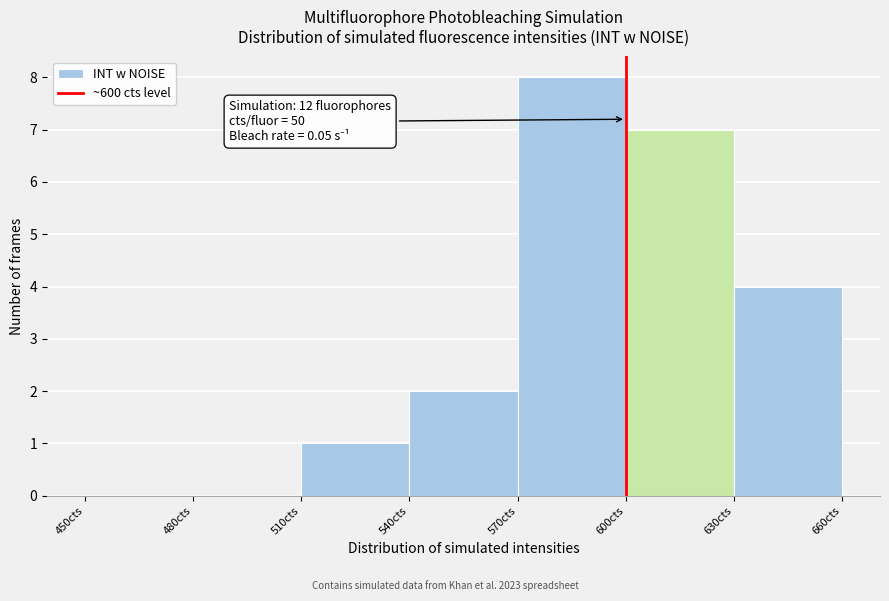

Which range on the x-axis has the tallest bar?

570 to 600